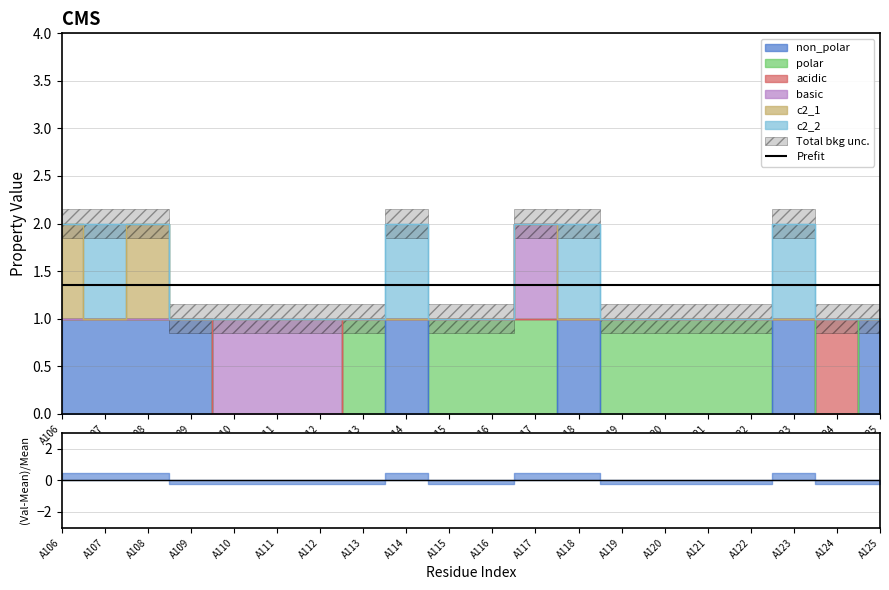

Where is the first local minimum for c2_1?

A107